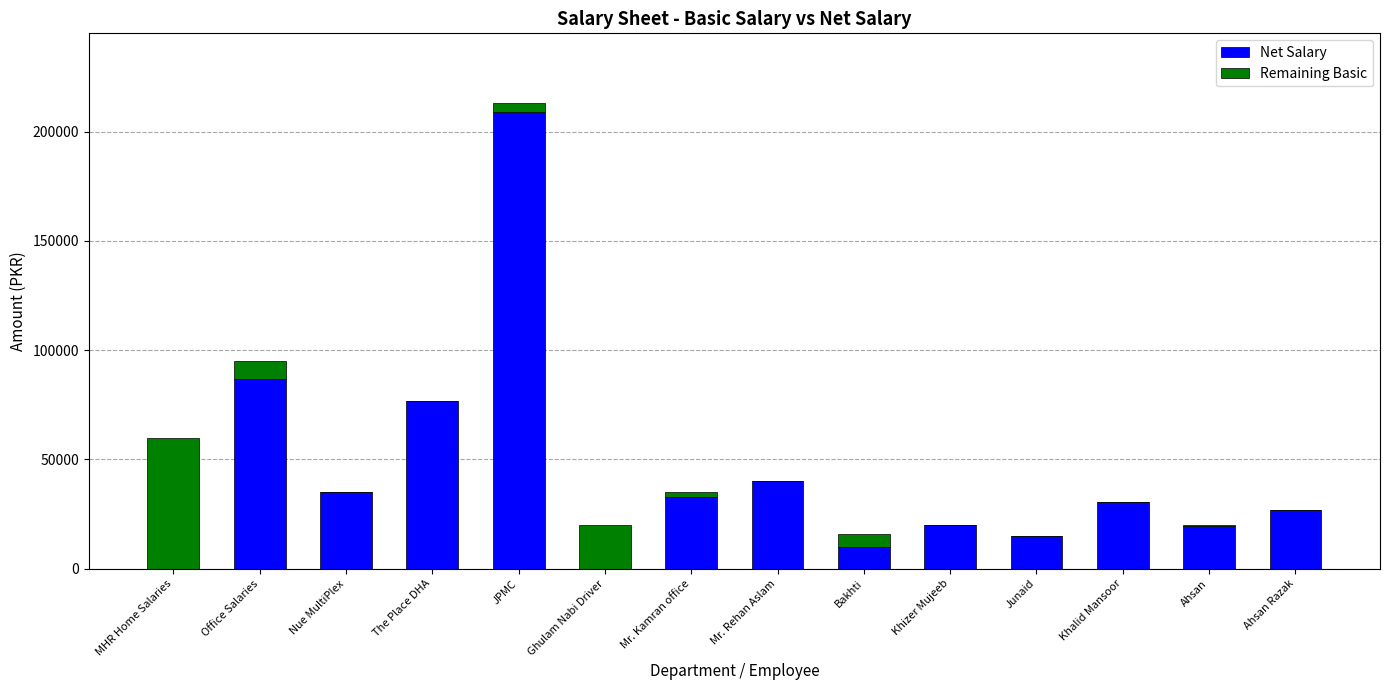

At which category is the sum across all series the highest?

JPMC